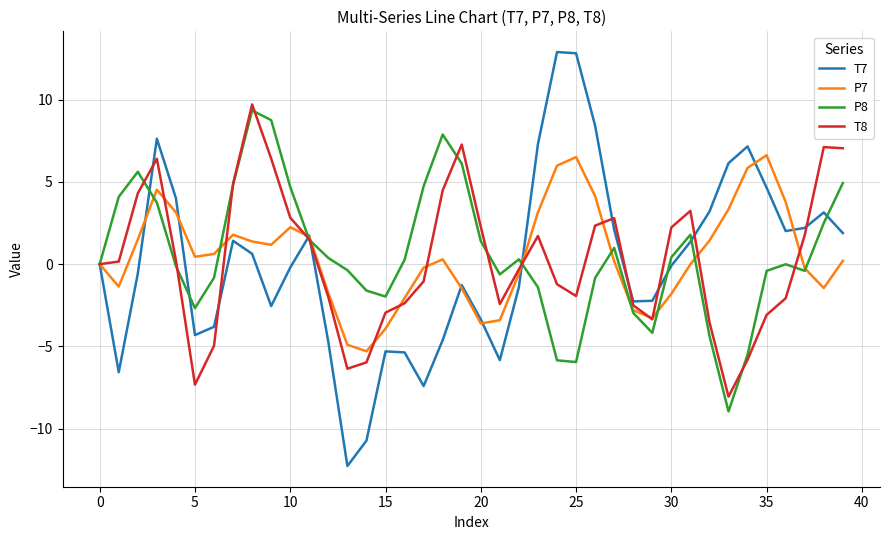

Which series has the largest range (max minus min)?

T7